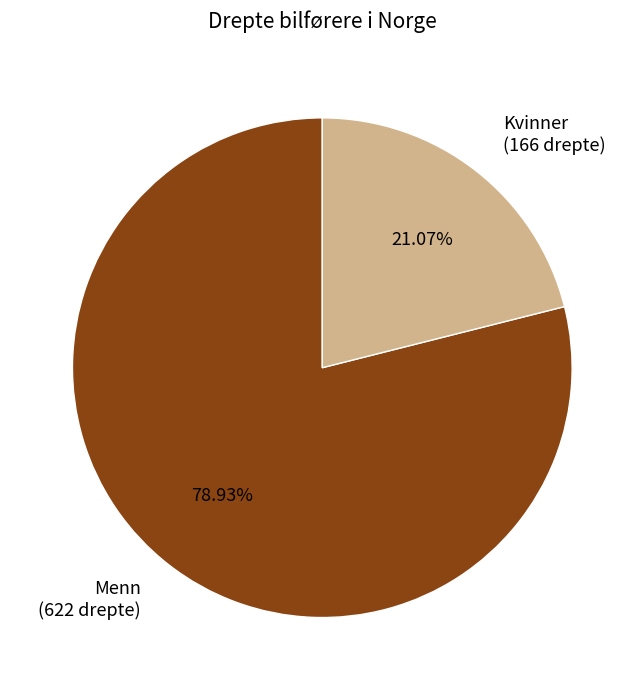

Does Menn (622 drepte) represent more than half of the total?

Yes